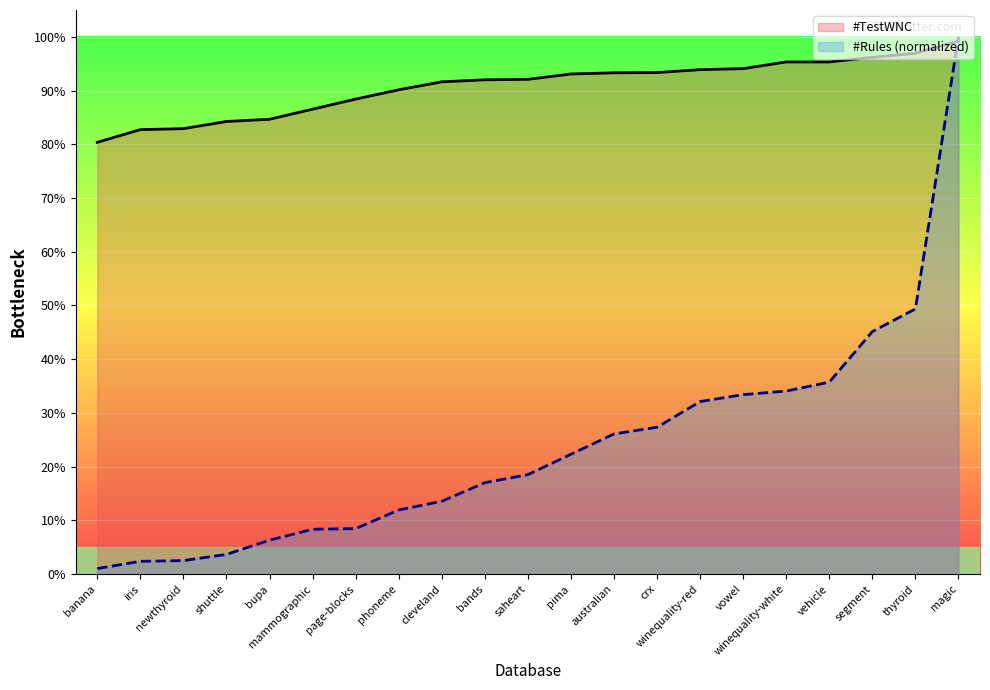

What position from the left is banana?

1